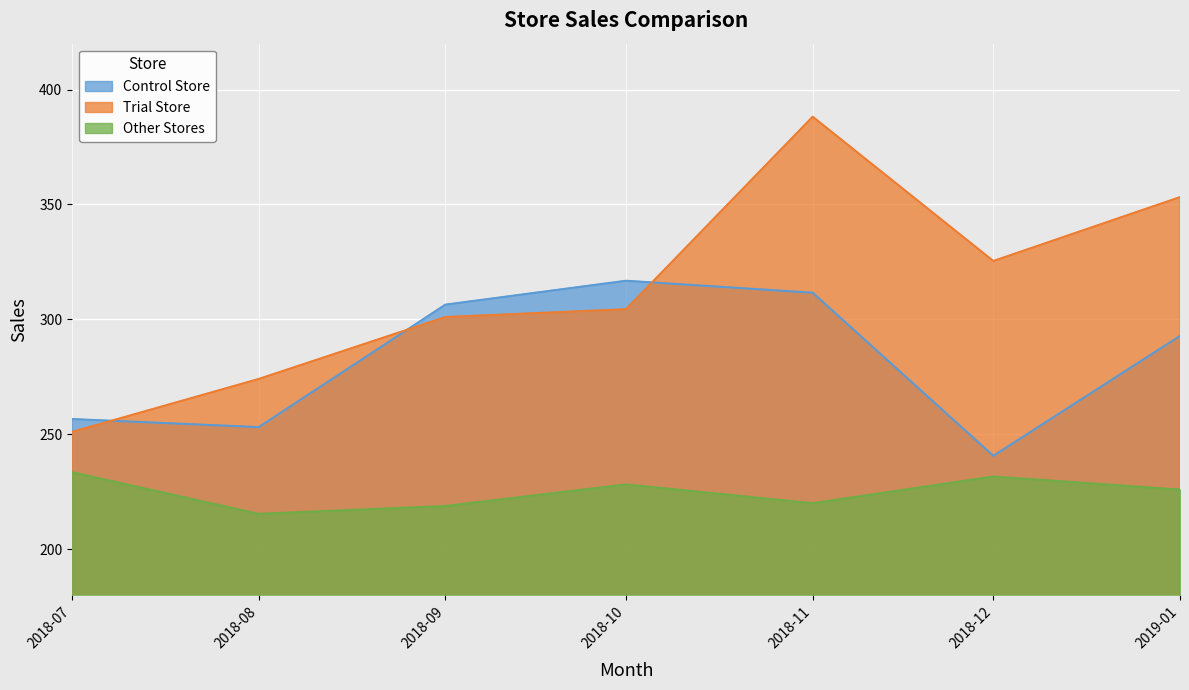

What is the total value across all series at 2018-09?

826.2